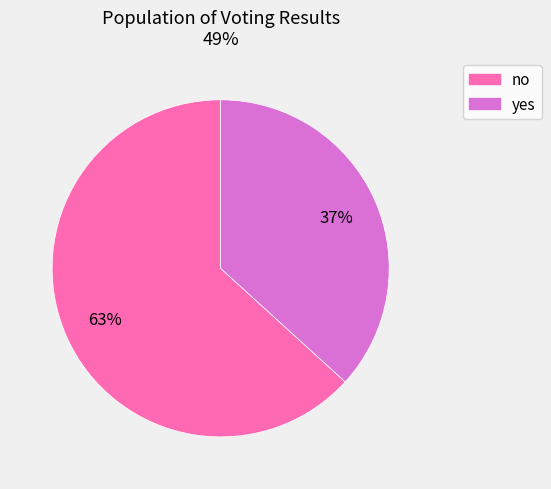

Which category has the biggest portion of the pie?

no